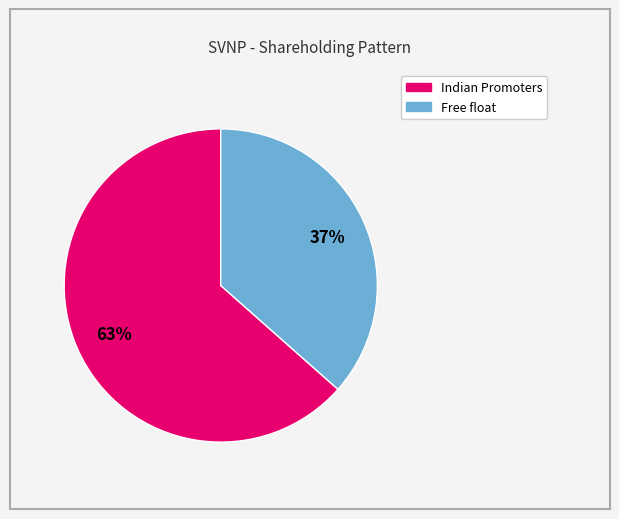

How many slices are in this pie chart?

2